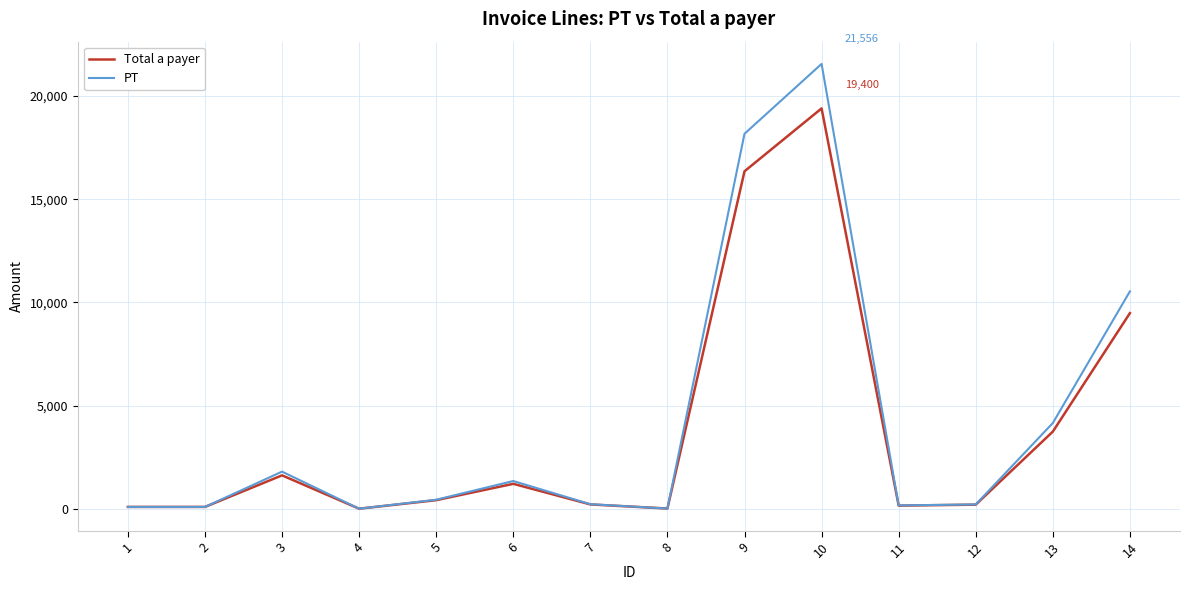

Rank the series at 13 from highest to lowest value.

PT, Total a payer